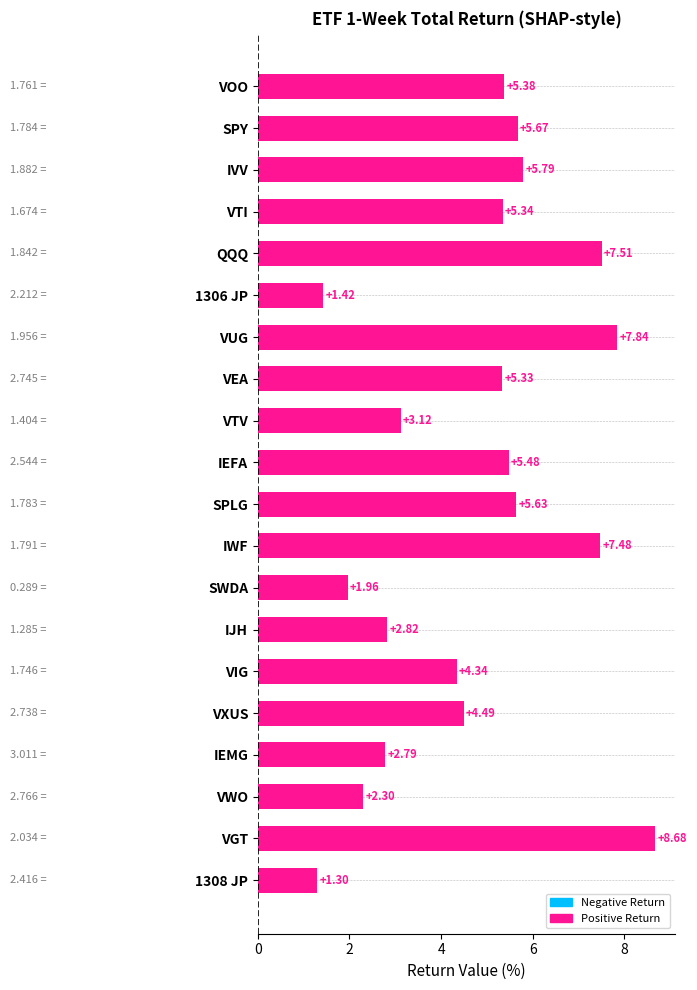

Count the number of data series in this chart.

1